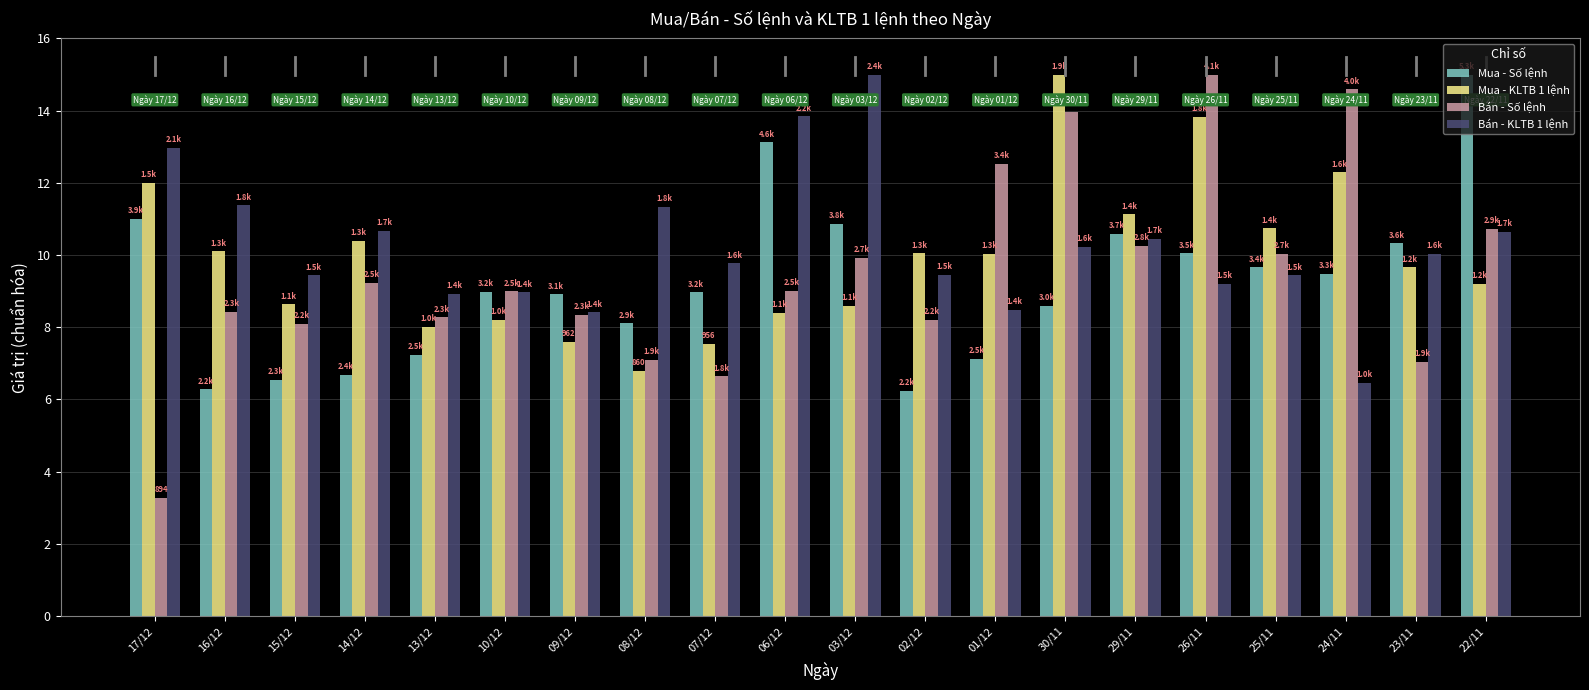

What is the label of the 20th bar from the left?

22/11